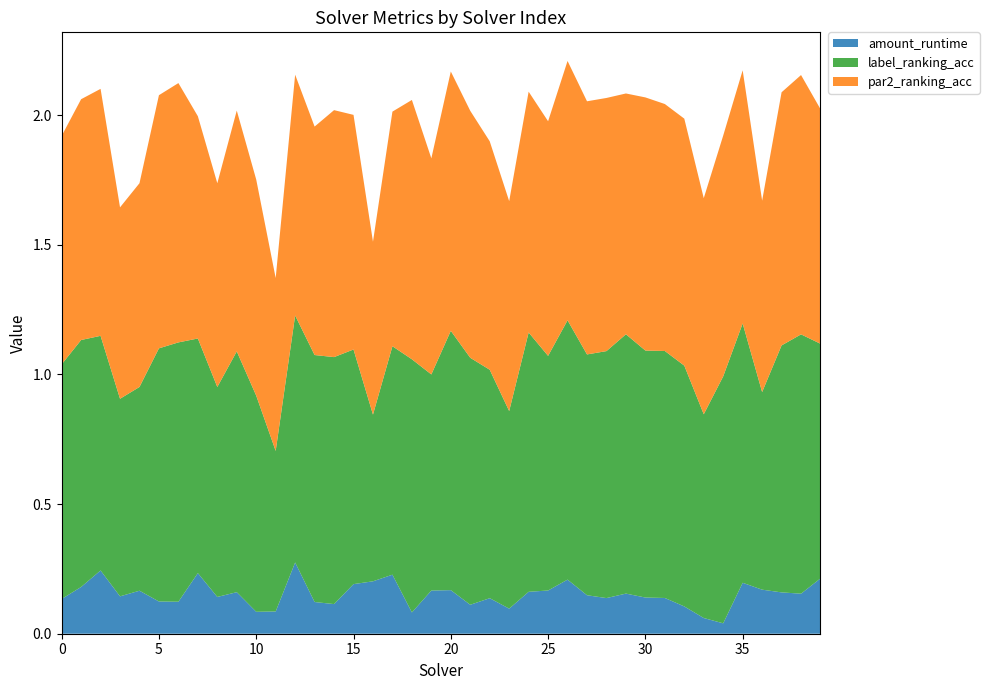

Reading left to right, extract all data points from this chart.

amount_runtime: 0=0.1	1=0.2	2=0.2	3=0.1	4=0.2	5=0.1	6=0.1	7=0.2	8=0.1	9=0.2	10=0.1	11=0.1	12=0.3	13=0.1	14=0.1	15=0.2	16=0.2	17=0.2	18=0.1	19=0.2	20=0.2	21=0.1	22=0.1	23=0.1	24=0.2	25=0.2	26=0.2	27=0.1	28=0.1	29=0.2	30=0.1	31=0.1	32=0.1	33=0.1	34=0.0	35=0.2	36=0.2	37=0.2	38=0.2	39=0.2
label_ranking_acc: 0=0.9	1=1.0	2=0.9	3=0.8	4=0.8	5=1.0	6=1.0	7=0.9	8=0.8	9=0.9	10=0.8	11=0.6	12=1.0	13=1.0	14=1.0	15=0.9	16=0.6	17=0.9	18=1.0	19=0.8	20=1.0	21=1.0	22=0.9	23=0.8	24=1.0	25=0.9	26=1.0	27=0.9	28=1.0	29=1.0	30=1.0	31=1.0	32=0.9	33=0.8	34=1.0	35=1.0	36=0.8	37=1.0	38=1.0	39=0.9
par2_ranking_acc: 0=0.9	1=0.9	2=1.0	3=0.7	4=0.8	5=1.0	6=1.0	7=0.9	8=0.8	9=0.9	10=0.8	11=0.7	12=0.9	13=0.9	14=1.0	15=0.9	16=0.7	17=0.9	18=1.0	19=0.8	20=1.0	21=1.0	22=0.9	23=0.8	24=0.9	25=0.9	26=1.0	27=1.0	28=1.0	29=0.9	30=1.0	31=1.0	32=1.0	33=0.8	34=0.9	35=1.0	36=0.7	37=1.0	38=1.0	39=0.9